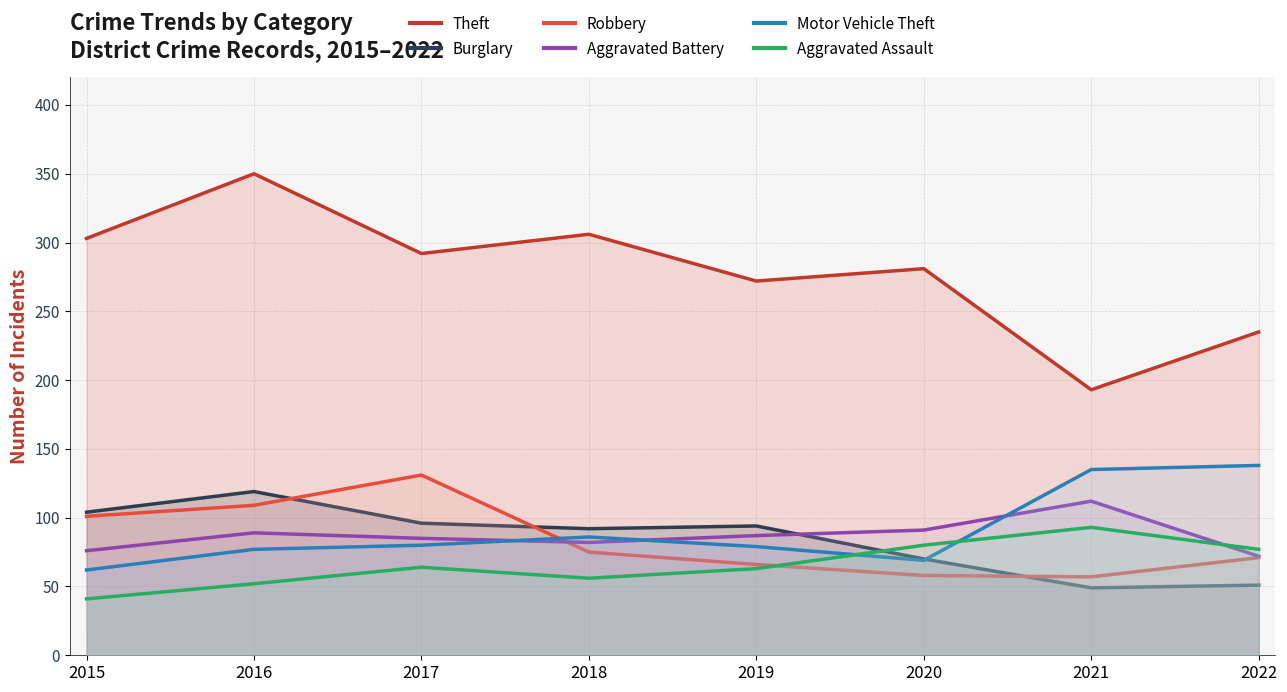

Reading left to right, transcribe all the data shown in this chart.

Theft: 303	350	292	306	272	281	193	235
Burglary: 104	119	96	92	94	70	49	51
Robbery: 101	109	131	75	66	58	57	71
Aggravated Battery: 76	89	85	82	87	91	112	72
Motor Vehicle Theft: 62	77	80	86	79	69	135	138
Aggravated Assault: 41	52	64	56	63	80	93	77